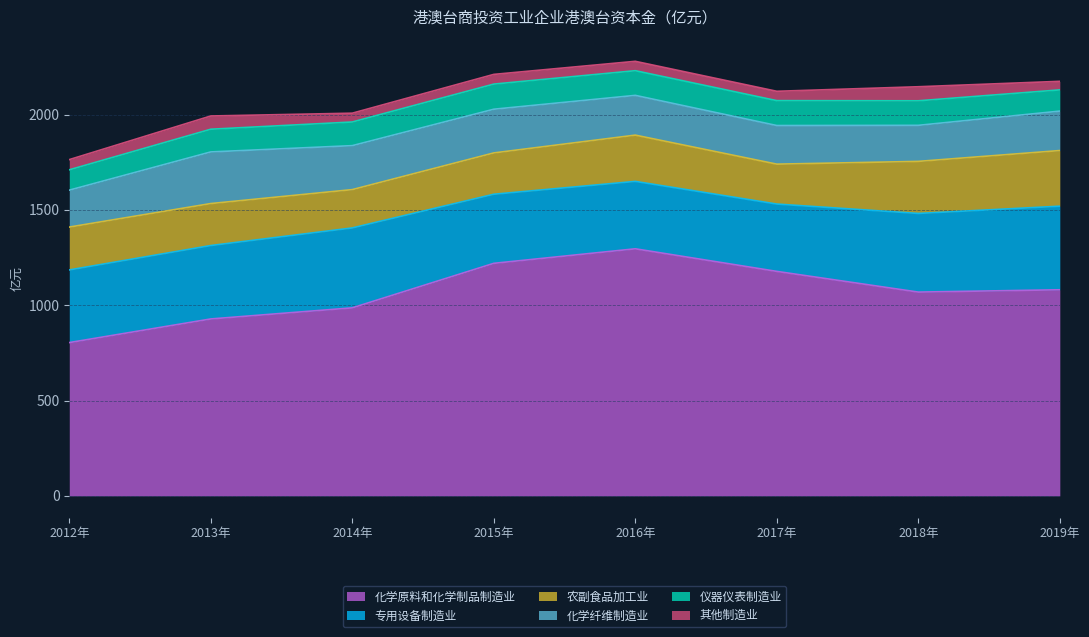

Does the chart have visible grid lines?

Yes